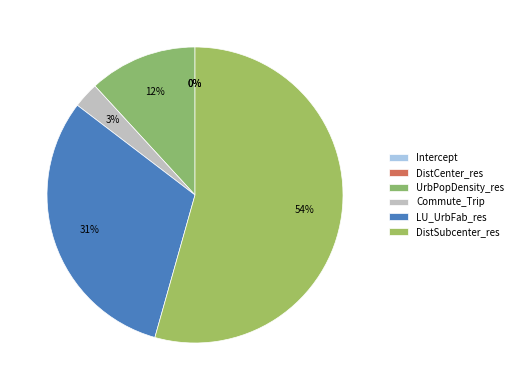

Rank the categories by value from highest to lowest.

DistSubcenter_res, LU_UrbFab_res, UrbPopDensity_res, Commute_Trip, DistCenter_res, Intercept